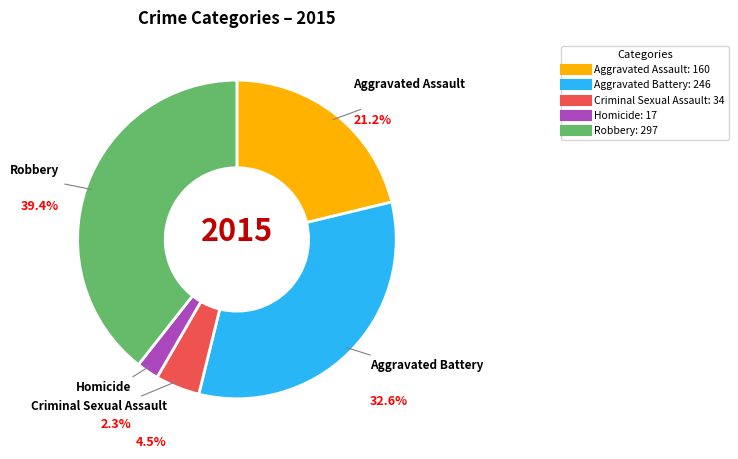

To the nearest percent, what is the combined percentage of Homicide and Criminal Sexual Assault?

7%